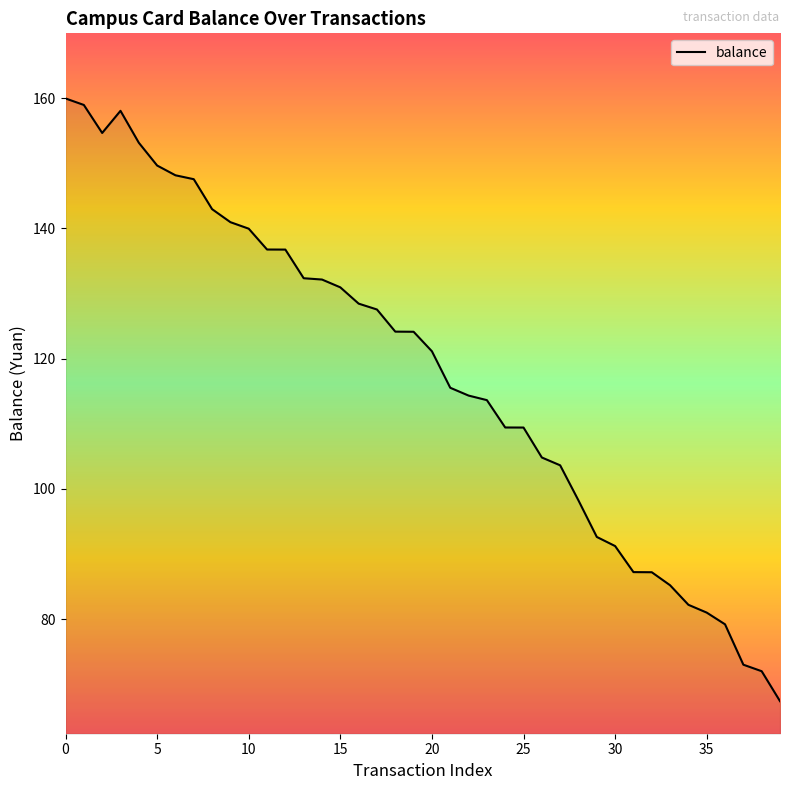

What is the difference between the maximum and minimum values?

92.6